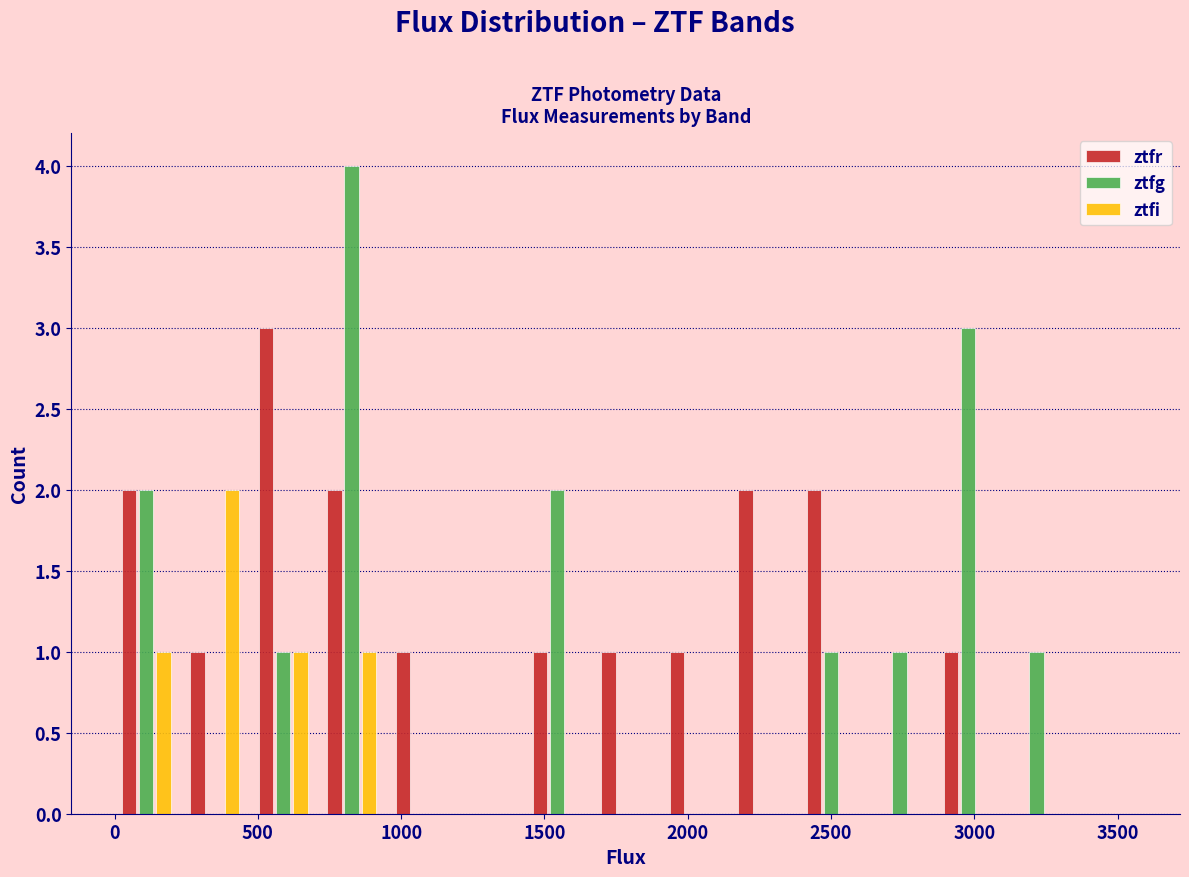

Reading left to right, list every range on the x-axis with the height of the bar of each series over it. Neither the bar edges nor the heights are printed on the chart, so give them approximately, as read against the axes.

0 to 250: ztfr=2	ztfg=2	ztfi=1
250 to 450: ztfr=1	ztfg=0	ztfi=2
450 to 700: ztfr=3	ztfg=1	ztfi=1
700 to 950: ztfr=2	ztfg=4	ztfi=1
950 to 1200: ztfr=1	ztfg=0	ztfi=0
1200 to 1450: ztfr=0	ztfg=0	ztfi=0
1450 to 1650: ztfr=1	ztfg=2	ztfi=0
1650 to 1900: ztfr=1	ztfg=0	ztfi=0
1900 to 2150: ztfr=1	ztfg=0	ztfi=0
2150 to 2400: ztfr=2	ztfg=0	ztfi=0
2400 to 2600: ztfr=2	ztfg=1	ztfi=0
2600 to 2850: ztfr=0	ztfg=1	ztfi=0
2850 to 3100: ztfr=1	ztfg=3	ztfi=0
3100 to 3350: ztfr=0	ztfg=1	ztfi=0
3350 to 3600: ztfr=0	ztfg=0	ztfi=0